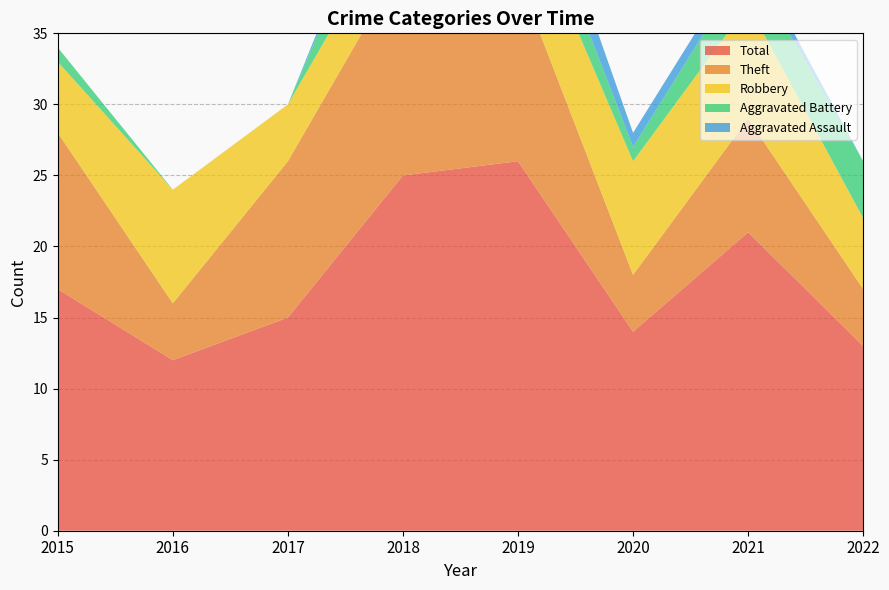

How many interior local valleys does the Total series have?

2